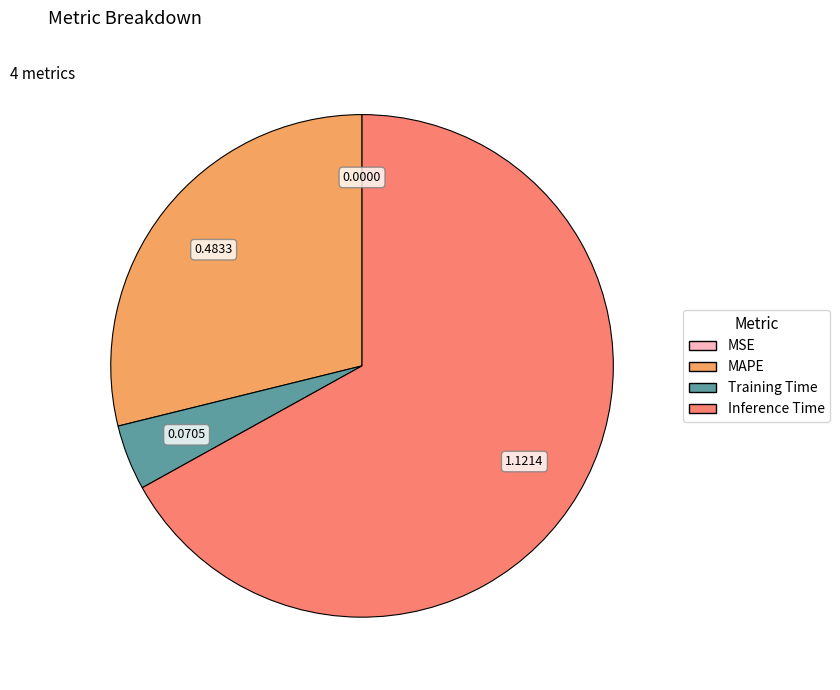

Which has a higher value, Training Time or MAPE?

MAPE